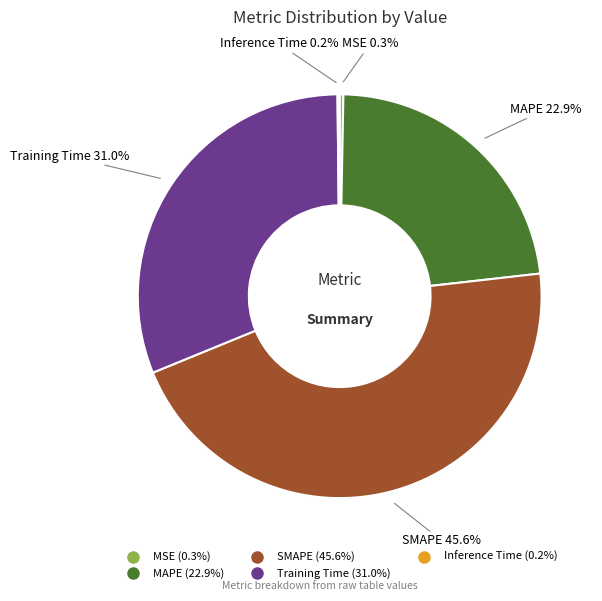

How much of the chart is everything except Training Time?

69.0%